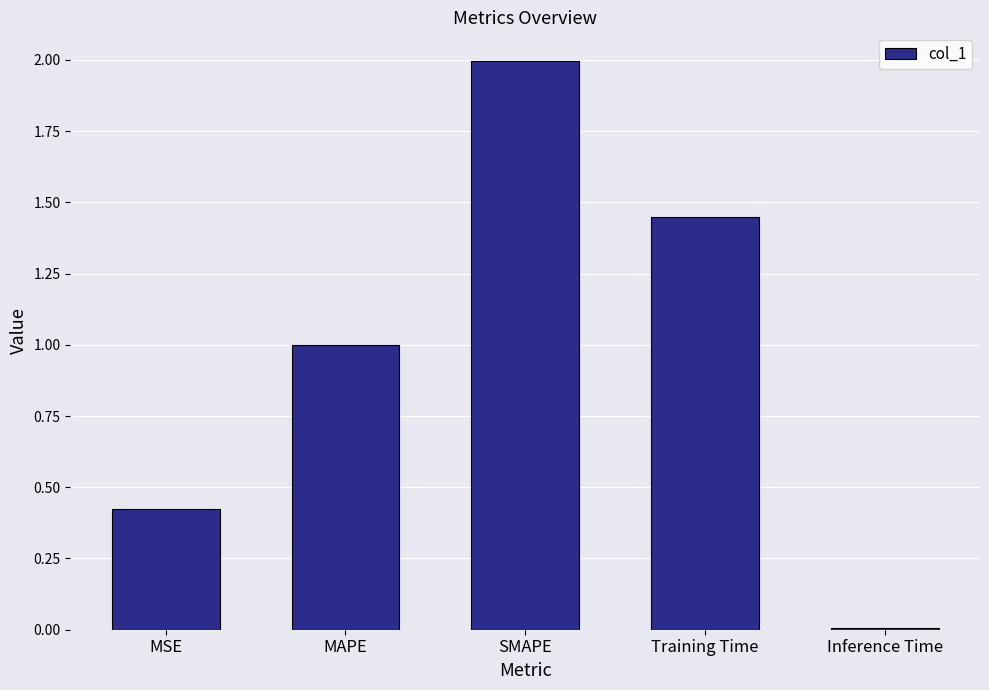

Where is the data nearest to the value 1?

MAPE